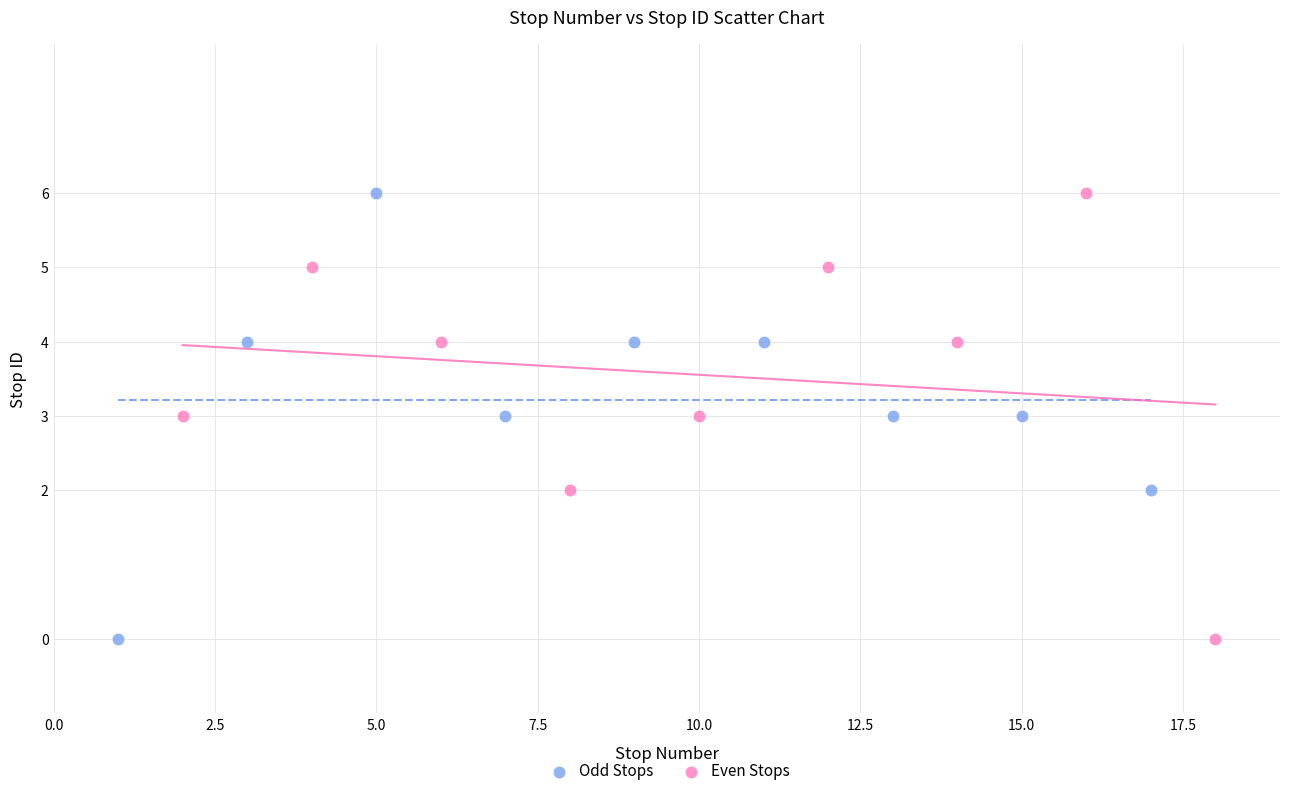

What are all the series names shown in the legend?

Odd Stops, Even Stops